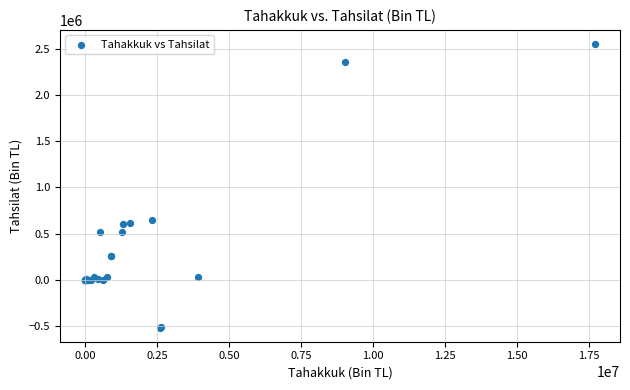

What Y value in the scatter plot is closest to 1018213?

650736.3